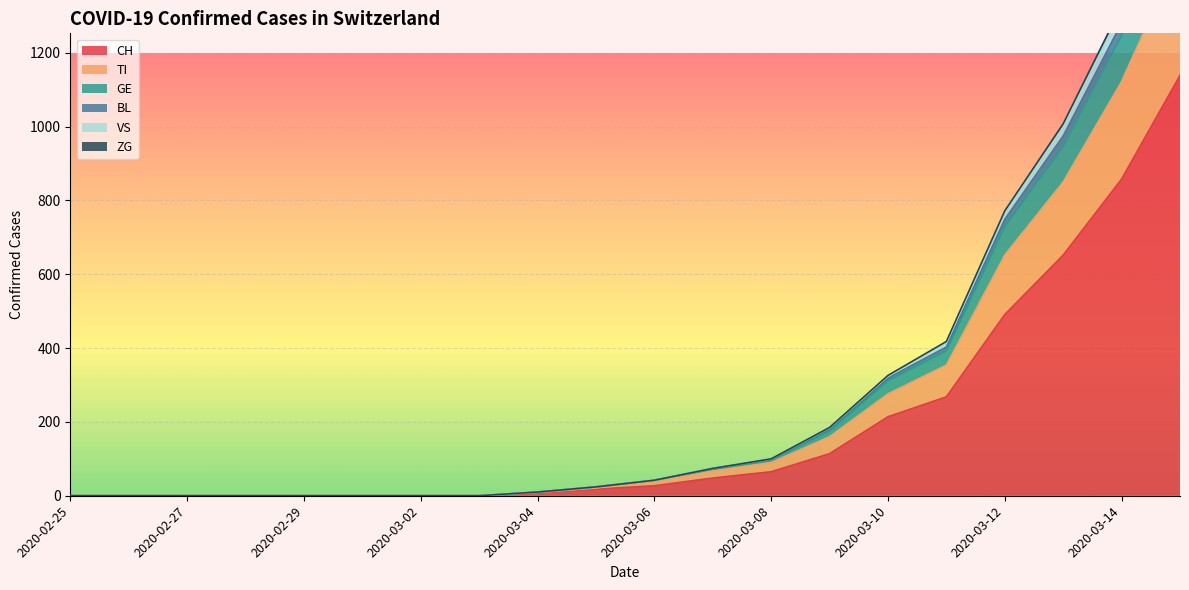

True or false: ZG and VS cross at least once.

False